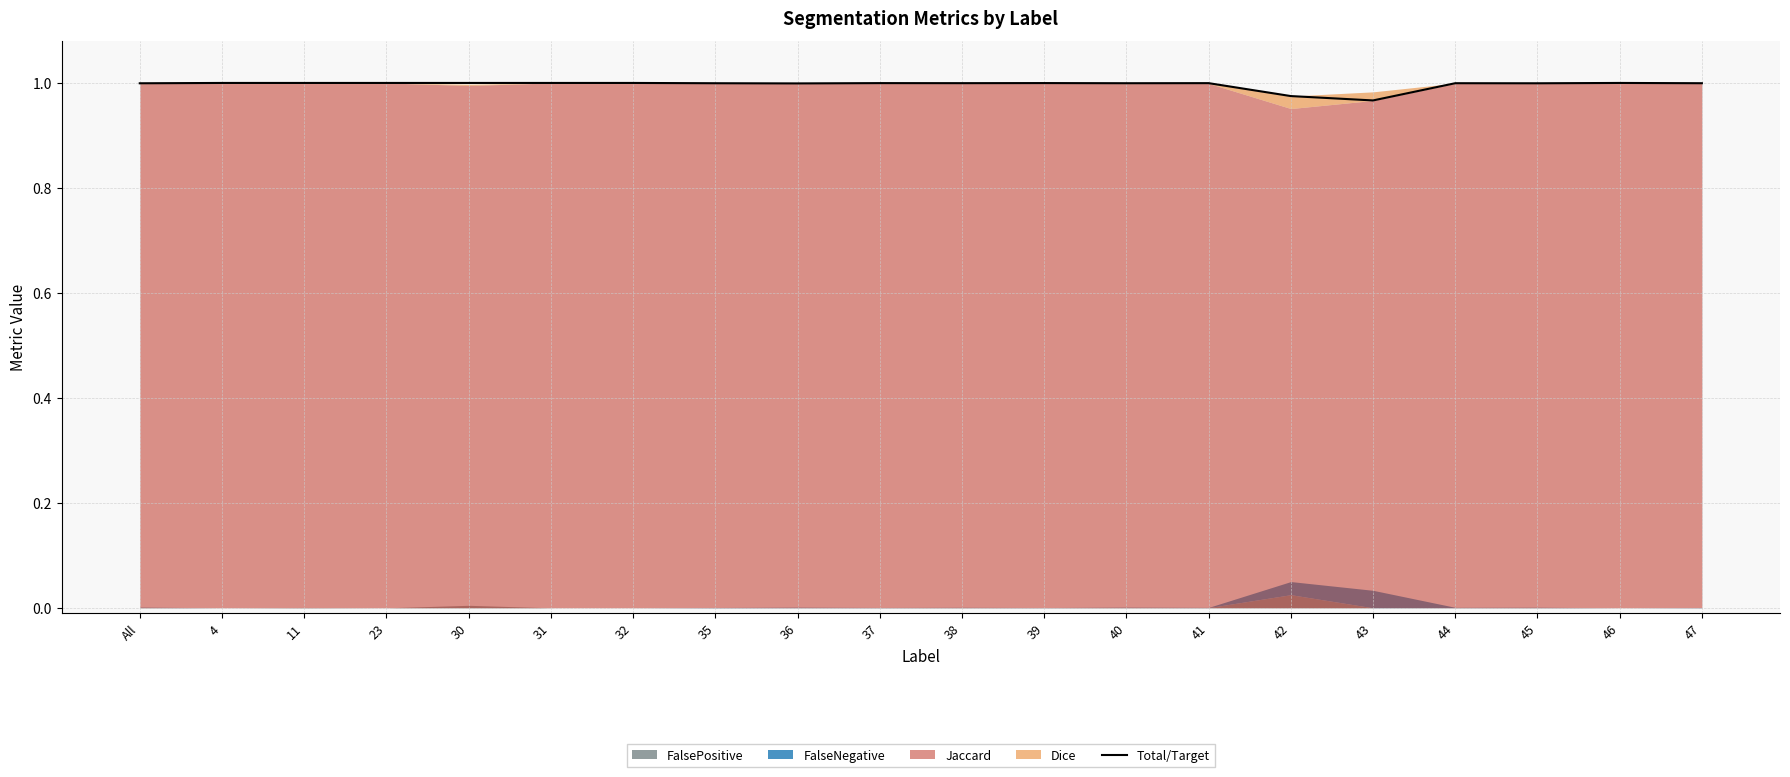

Rank the categories by value from highest to lowest.

4, 11, 23, 30, 31, 32, 46, 39, 37, 41, 38, 44, 47, 40, 35, 45, All, 36, 42, 43